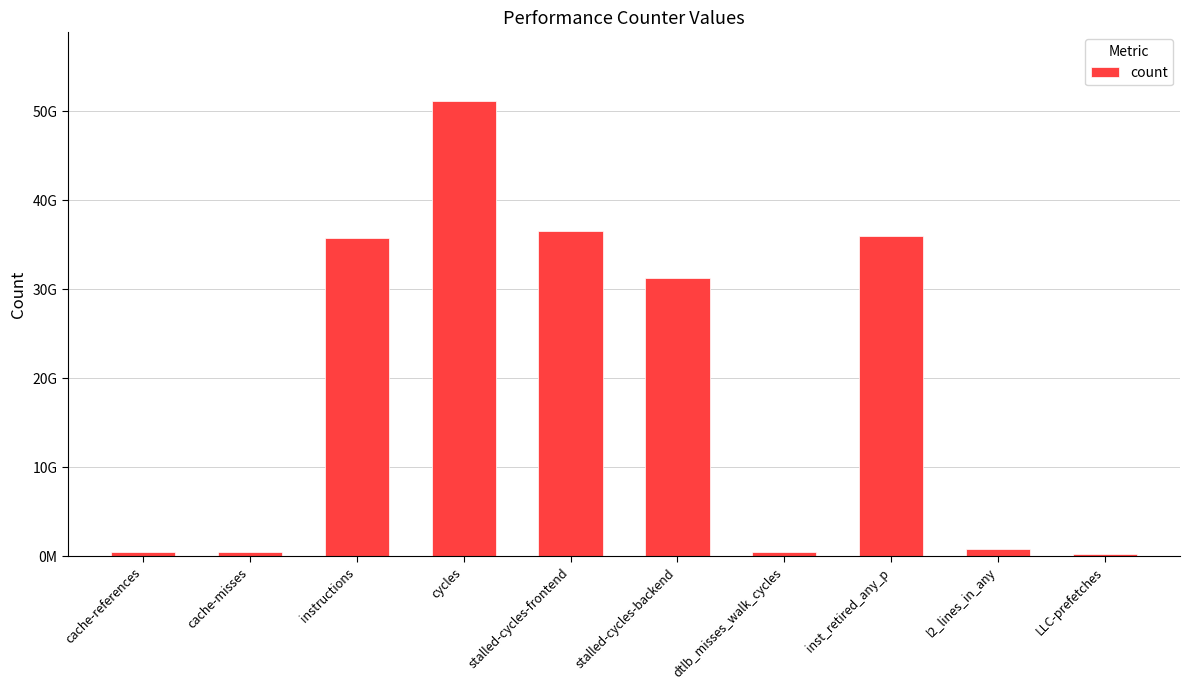

At which category does the chart reach its minimum across all series?

LLC-prefetches